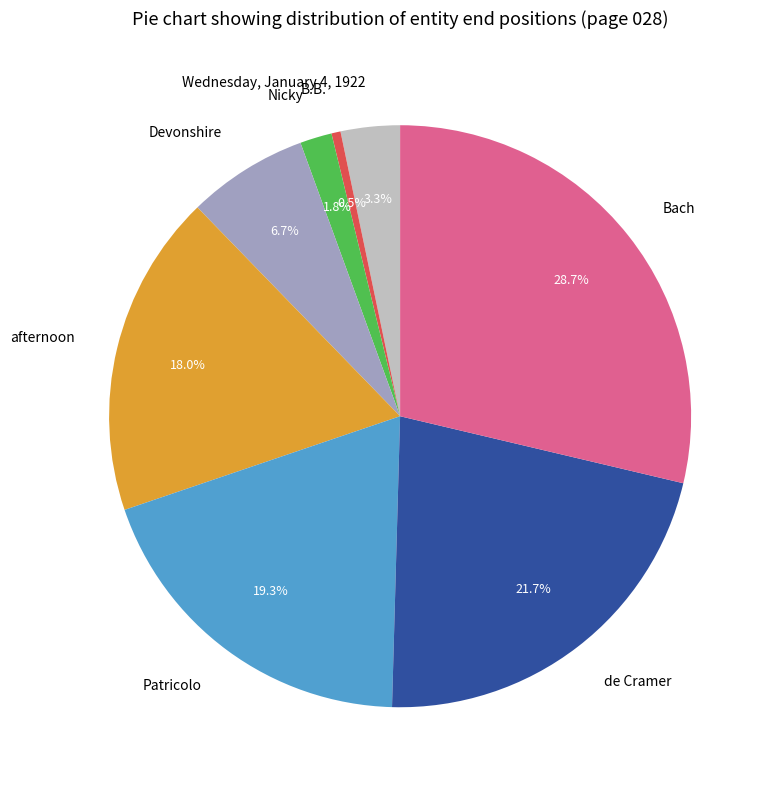

What is the smallest slice in the pie chart?

B.B.